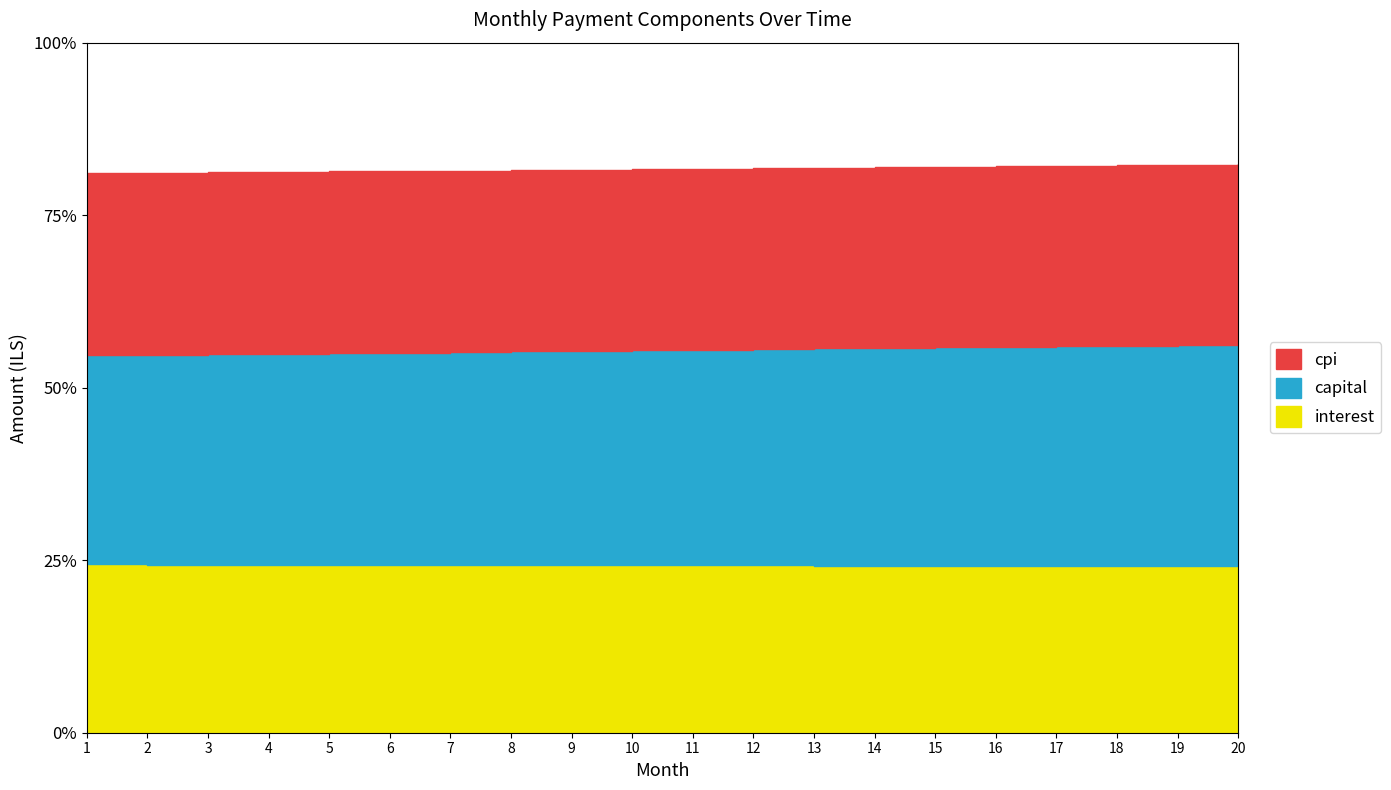

What is the average value of the capital series?

3746.1